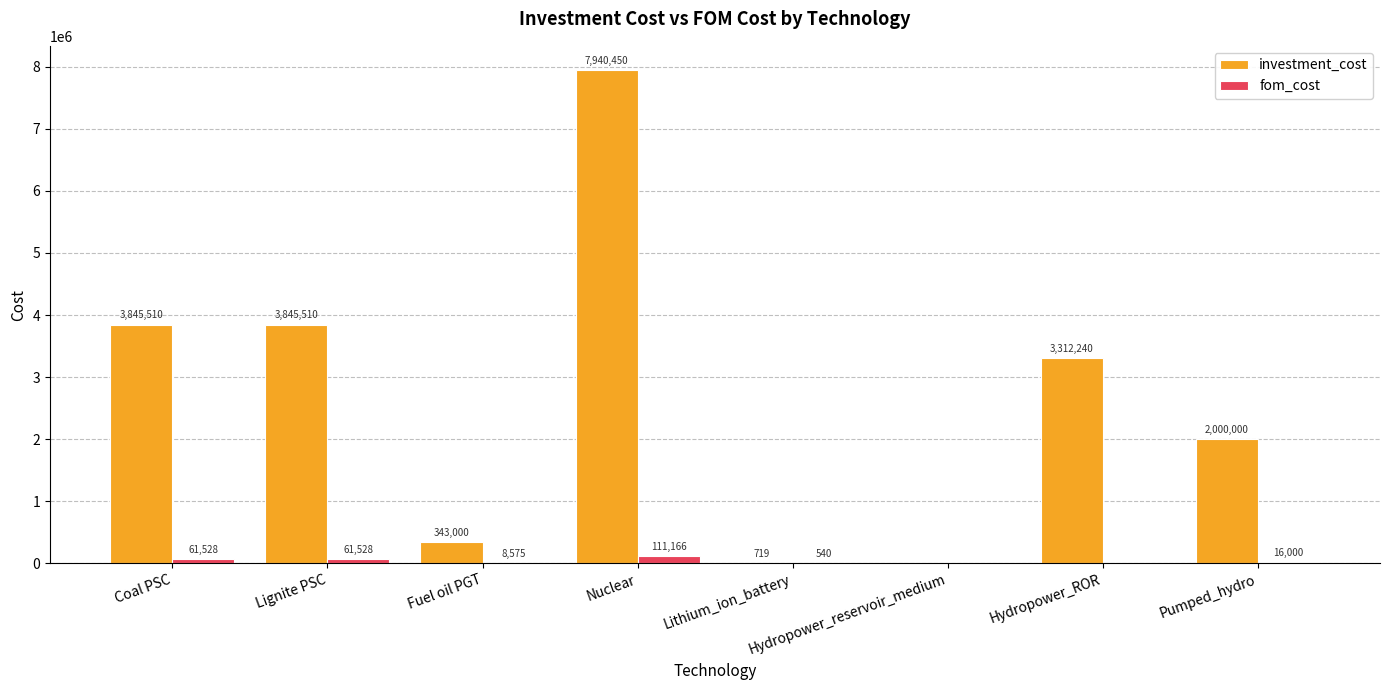

What is the maximum value for investment_cost?

7940450.0